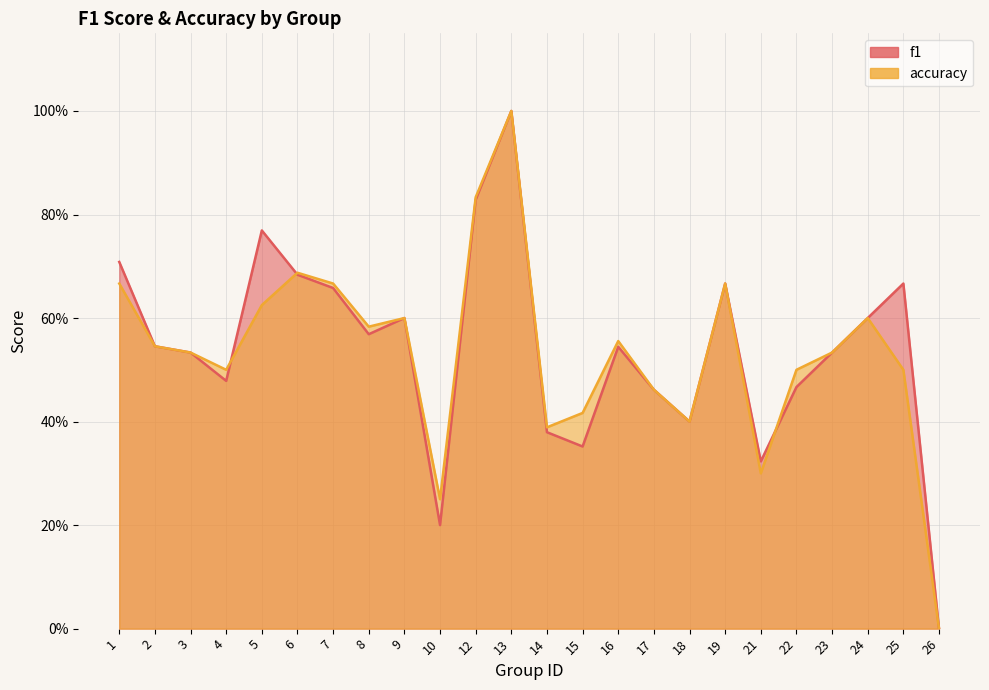

At how many categories does at least one series exceed 0?

23